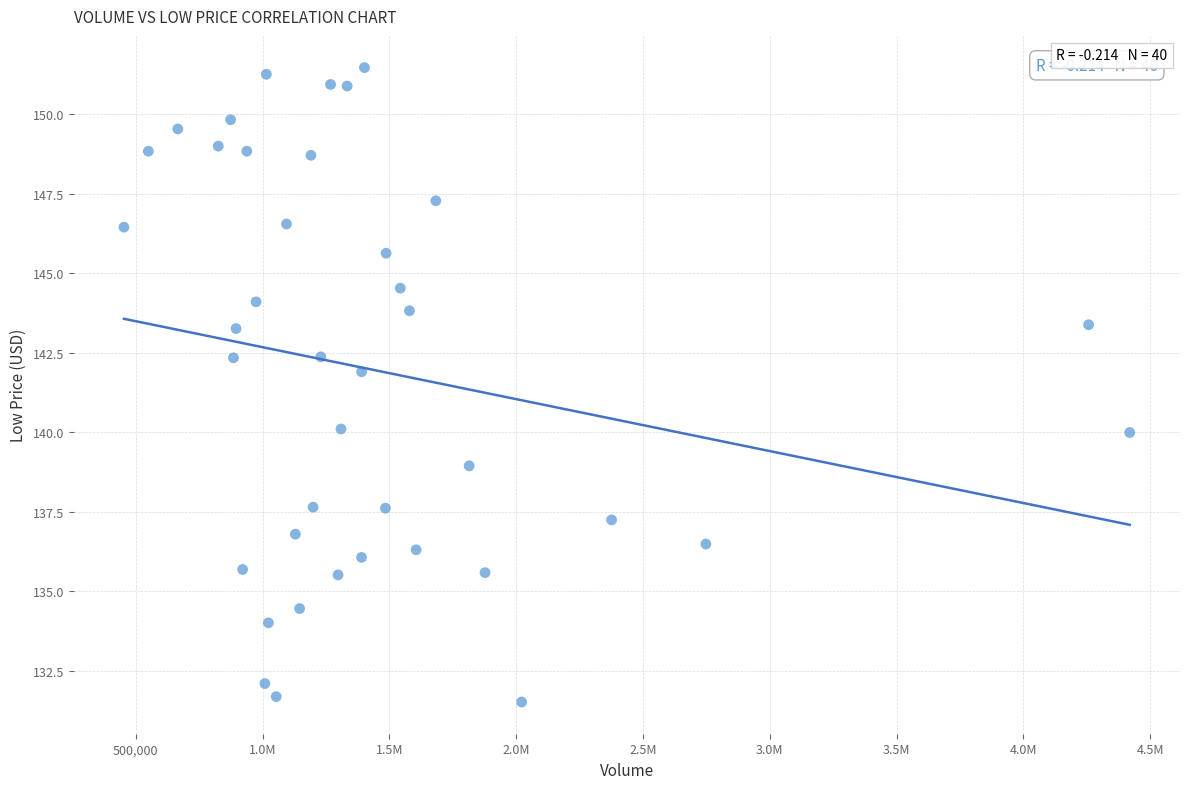

What is the range of Y values (max minus min)?

20.0